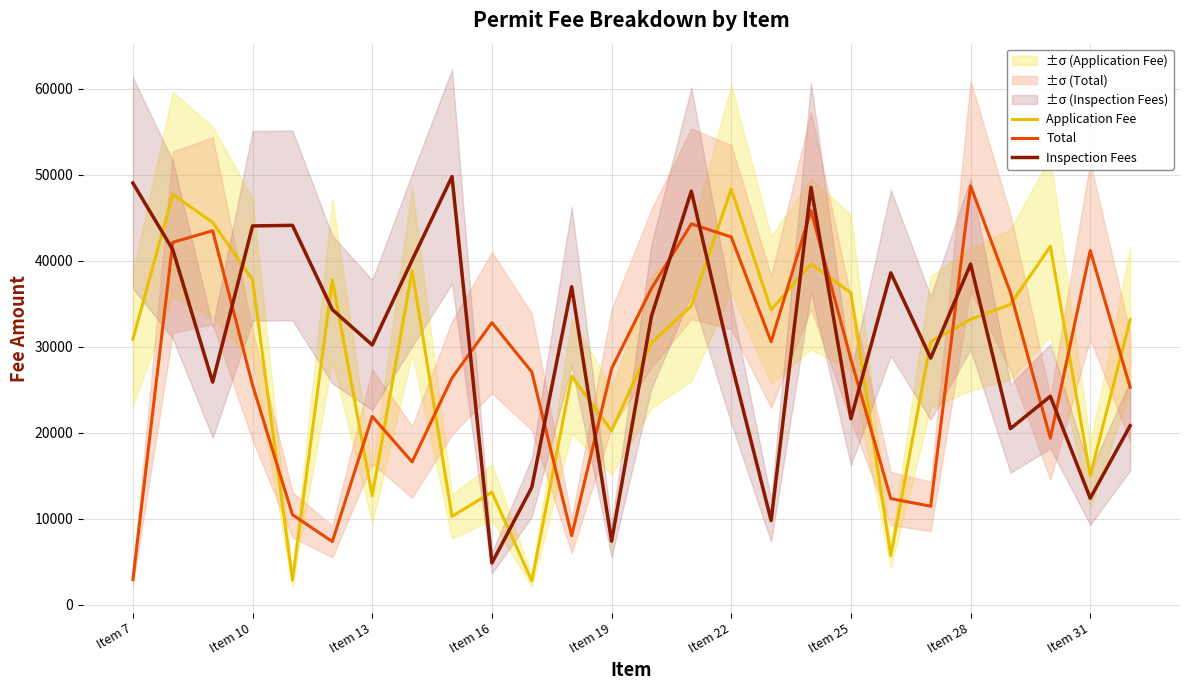

What are all the series names shown in the legend?

Application Fee, Total, Inspection Fees